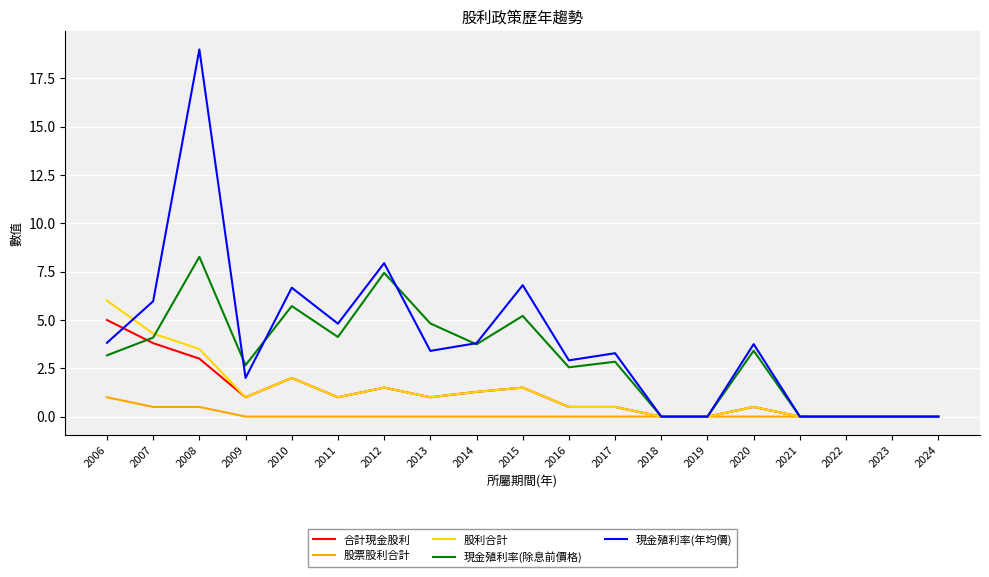

What are all the series names shown in the legend?

合計現金股利, 股票股利合計, 股利合計, 現金殖利率(除息前價格), 現金殖利率(年均價)